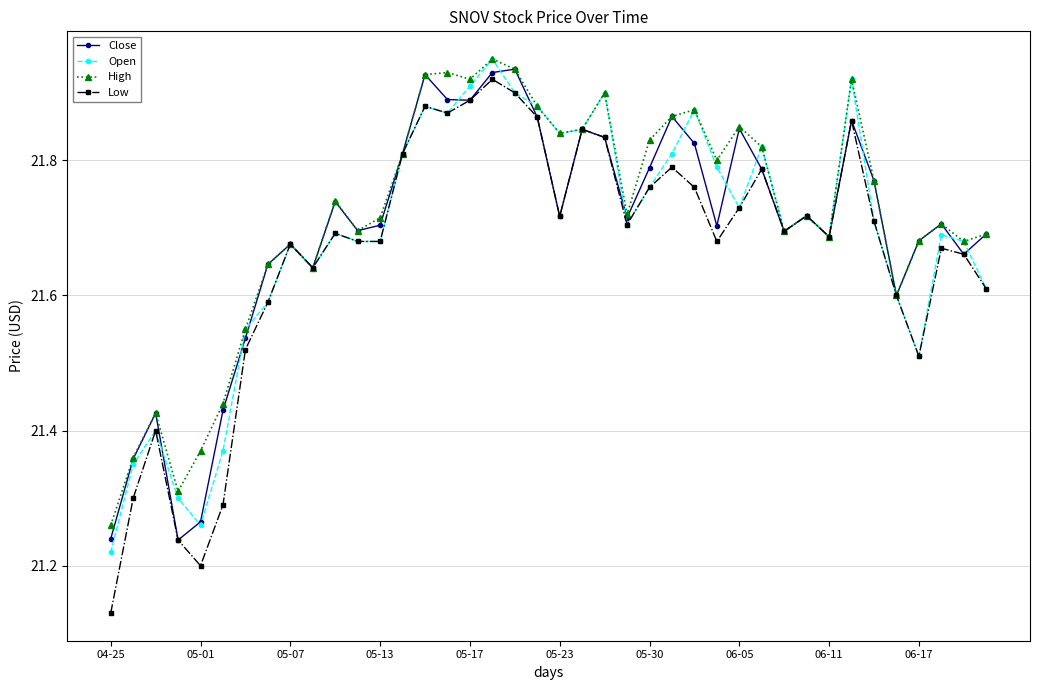

Which series has the largest total across all categories?

High